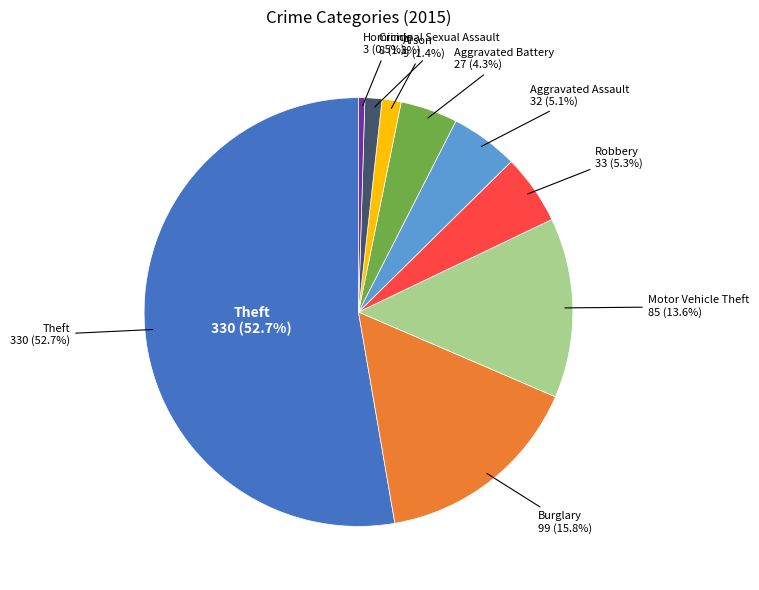

How many slices are in this pie chart?

9